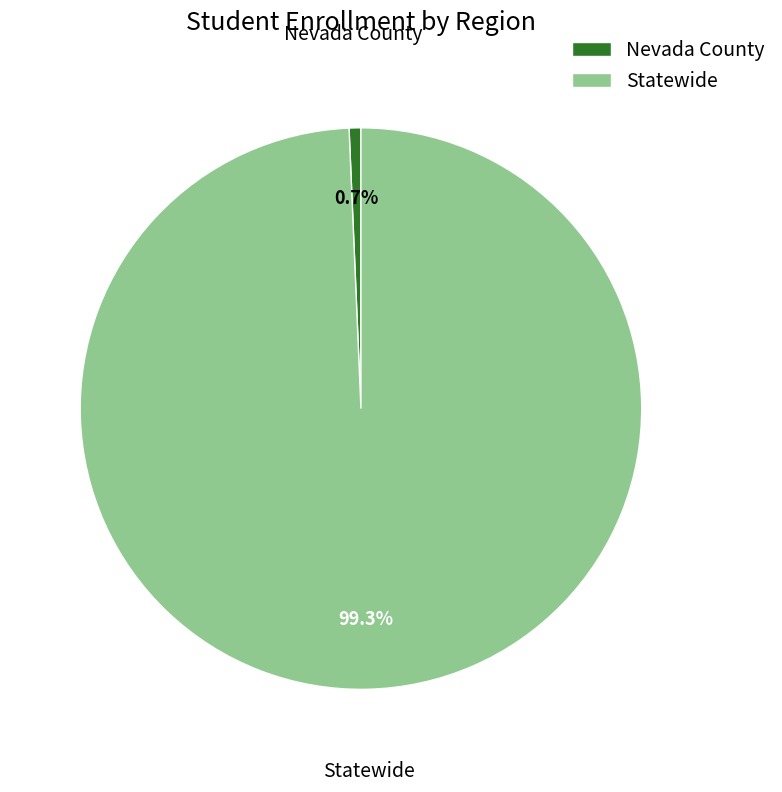

Count the number of slices in the pie.

2